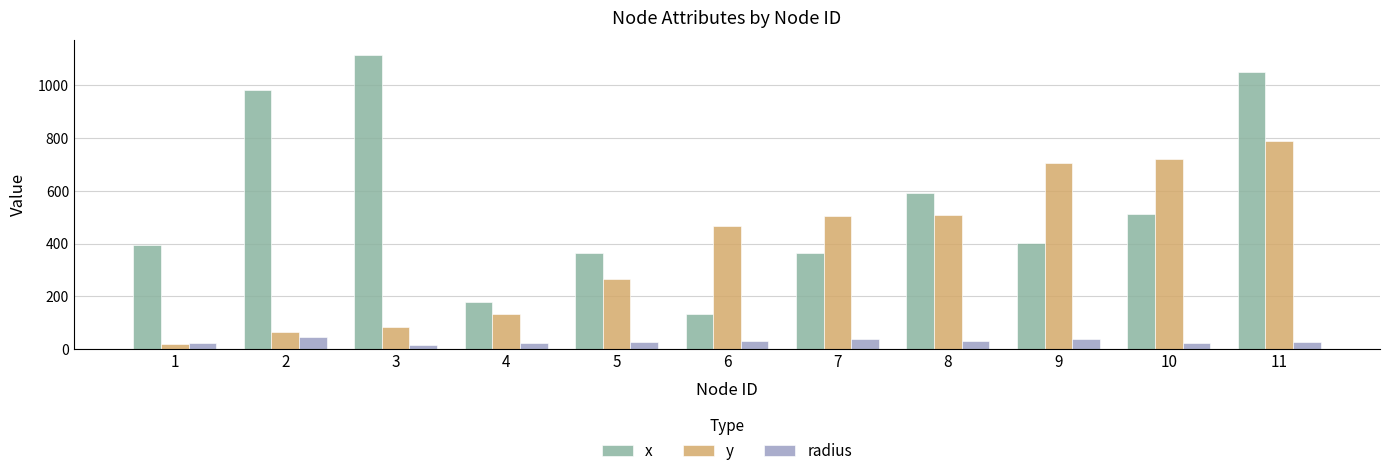

What is the spread (max minus min) of values at 2?

937.0